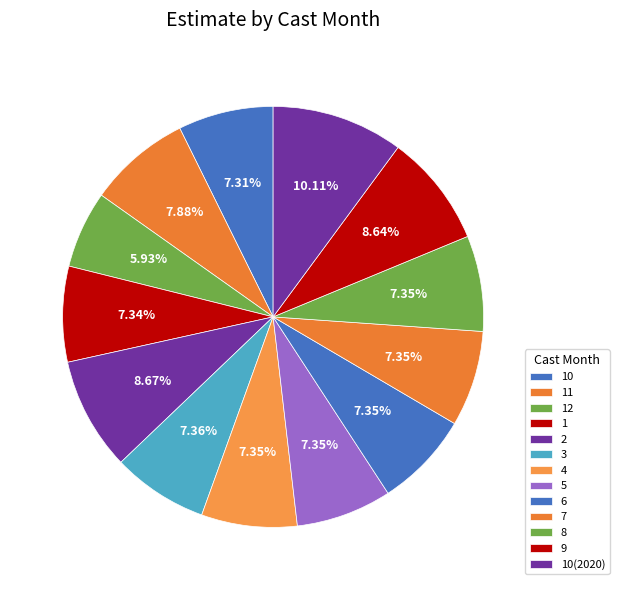

The 1 slice represents 16% of the pie. True or false?

False